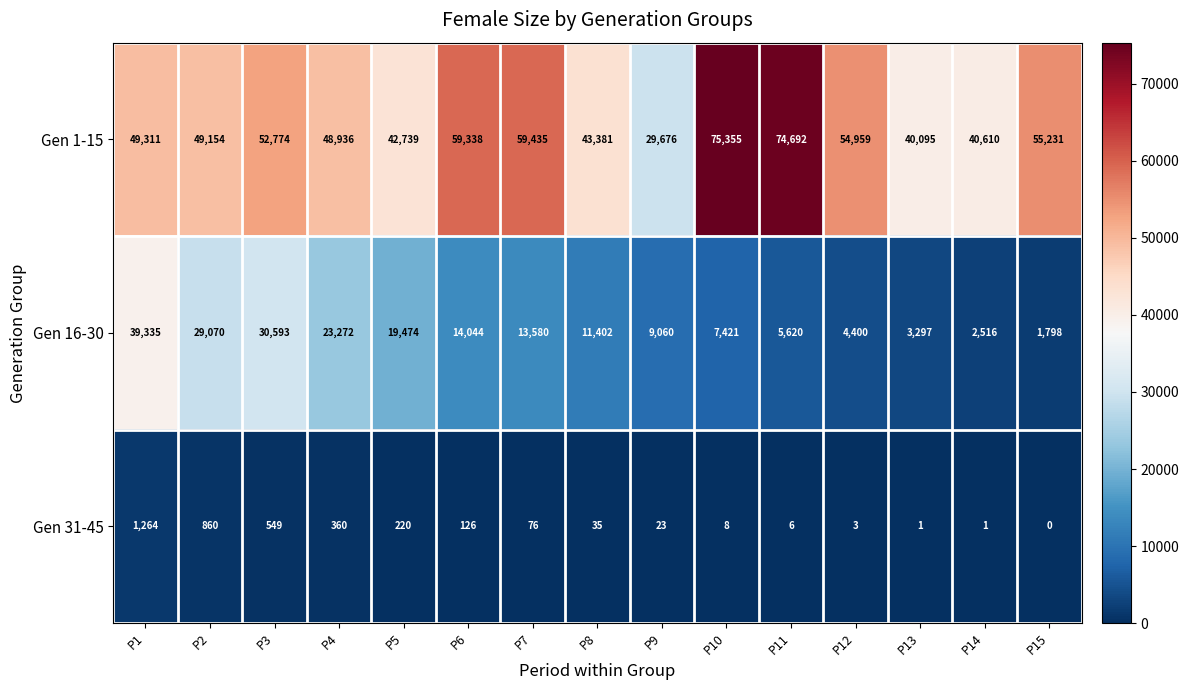

At which label is Gen 16-30 closest to 20566?

P5